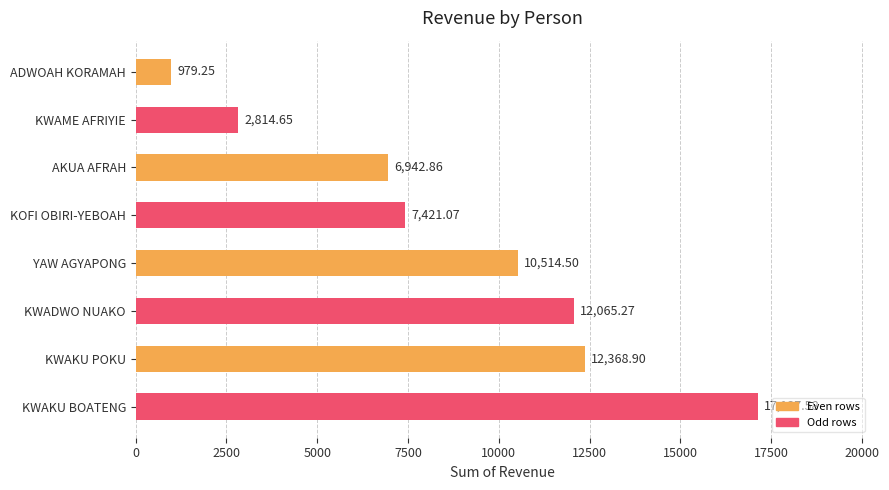

At which category does the chart reach its peak across all series?

KWAKU BOATENG